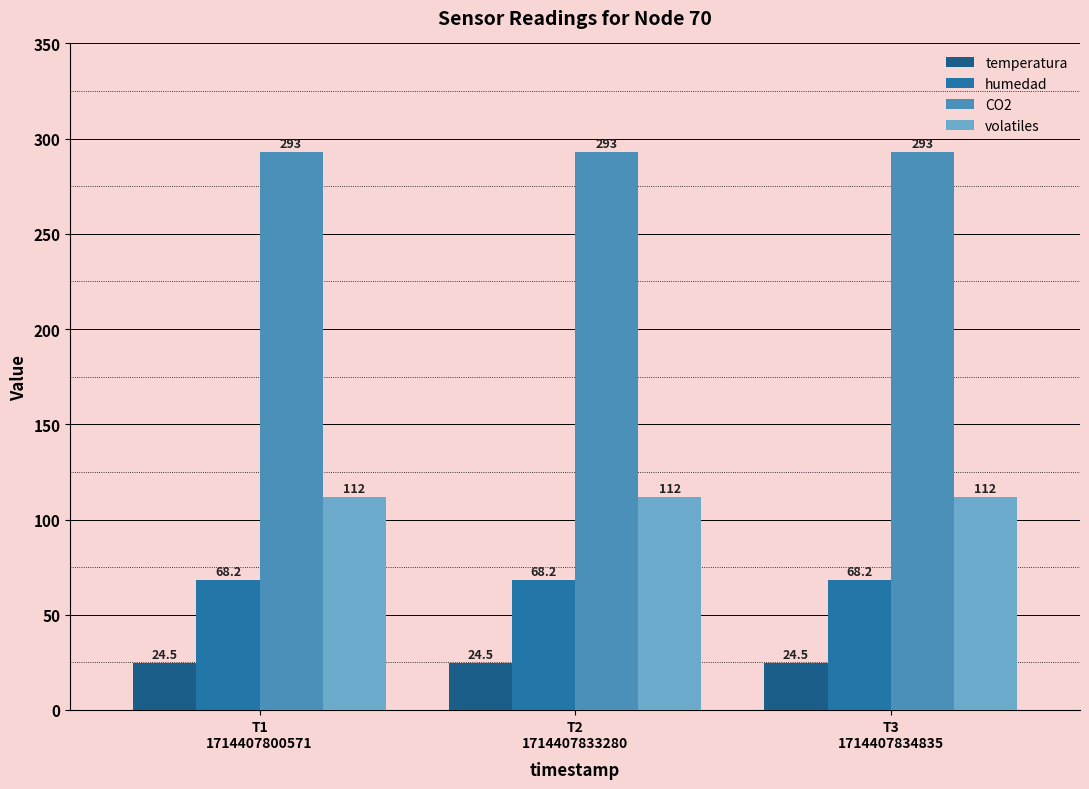

What position from the right is T2
1714407833280?

2